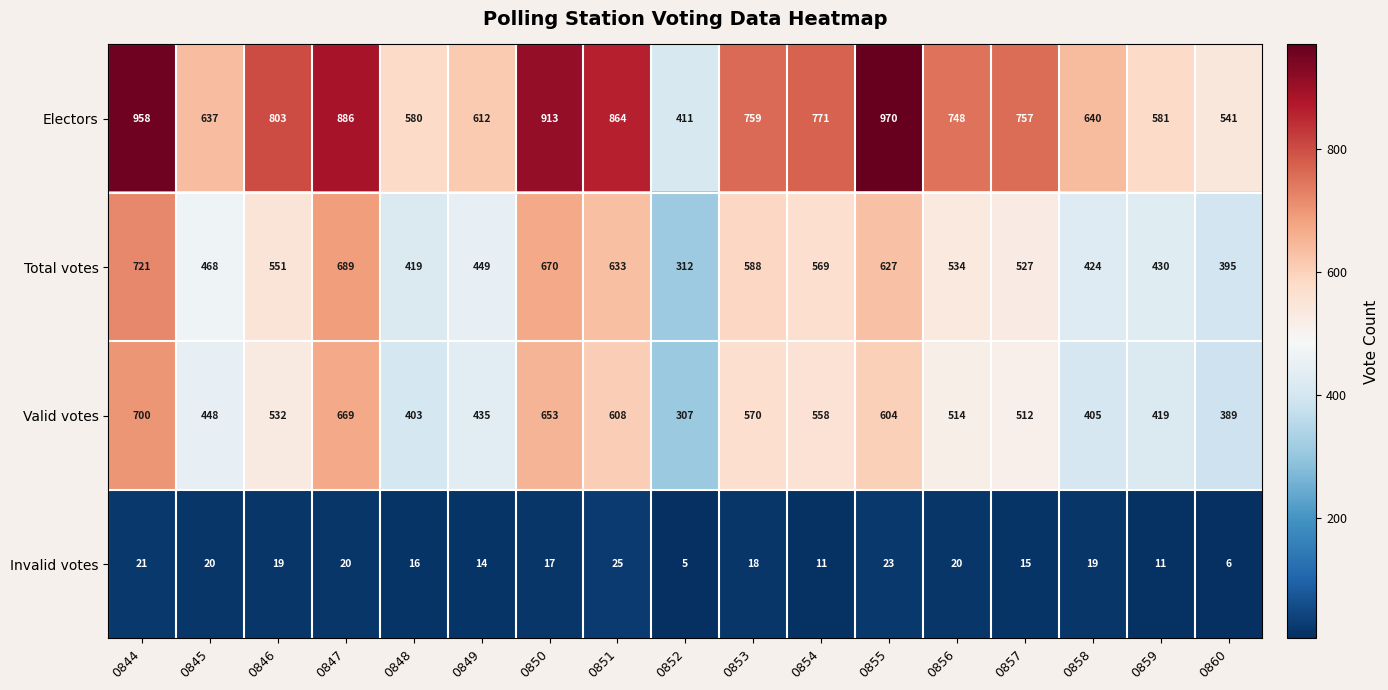

What is the minimum value shown in the chart?

5